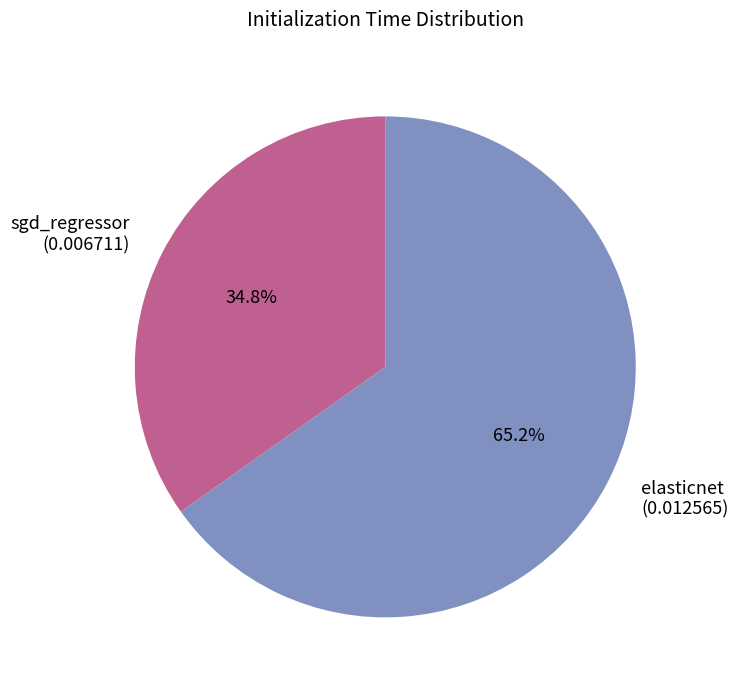

To the nearest percent, what is the difference between the elasticnet and sgd_regressor slice percentages?

30%